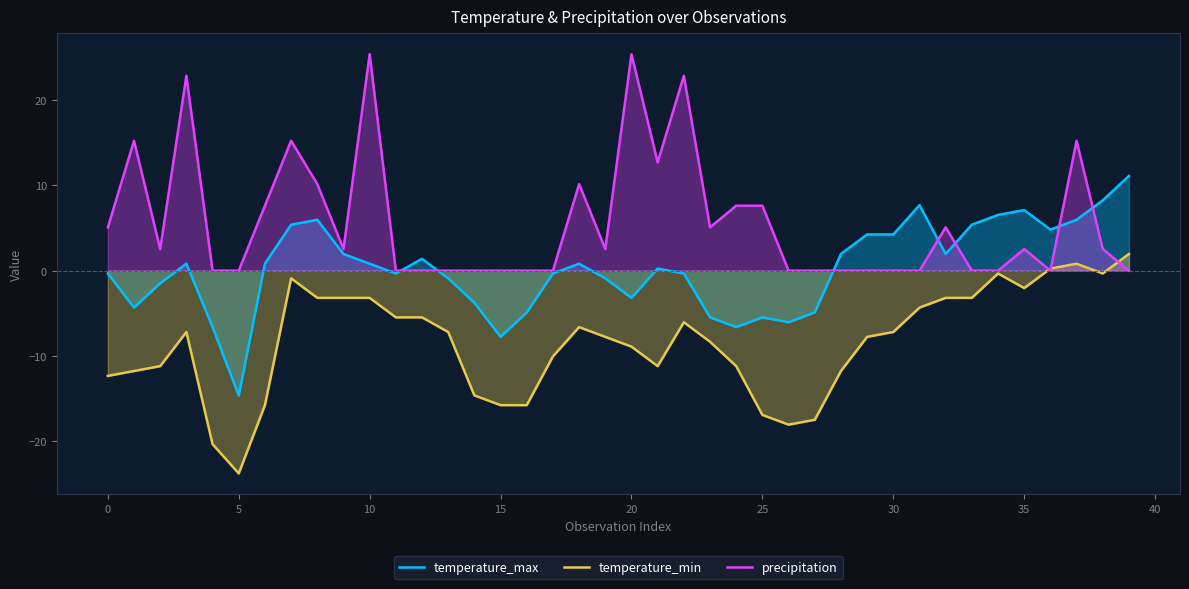

The value of precipitation at 20 is 14.4. True or false?

False